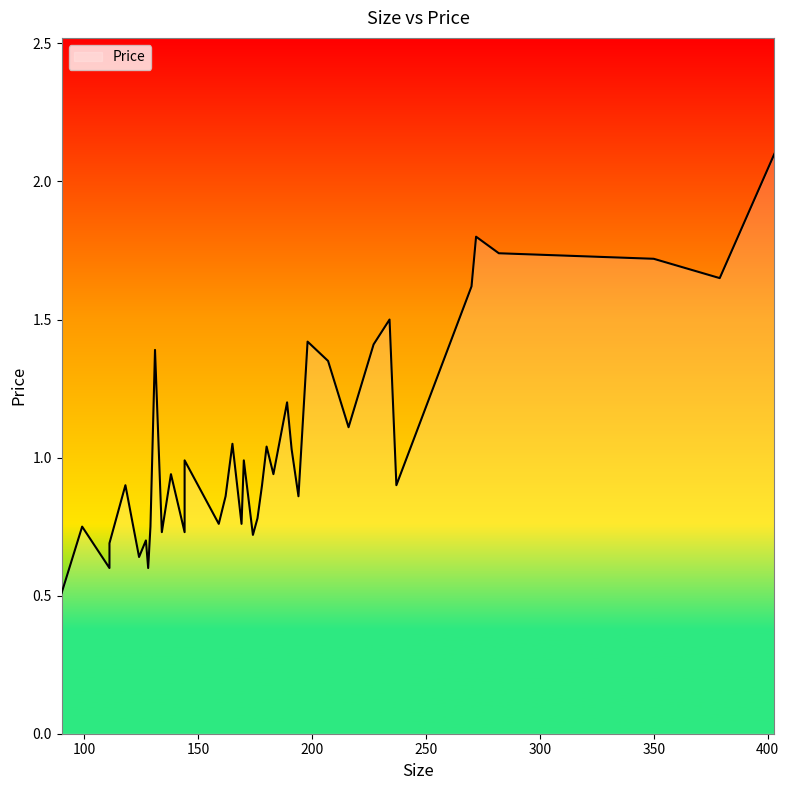

At which category does the chart reach its peak across all series?

403